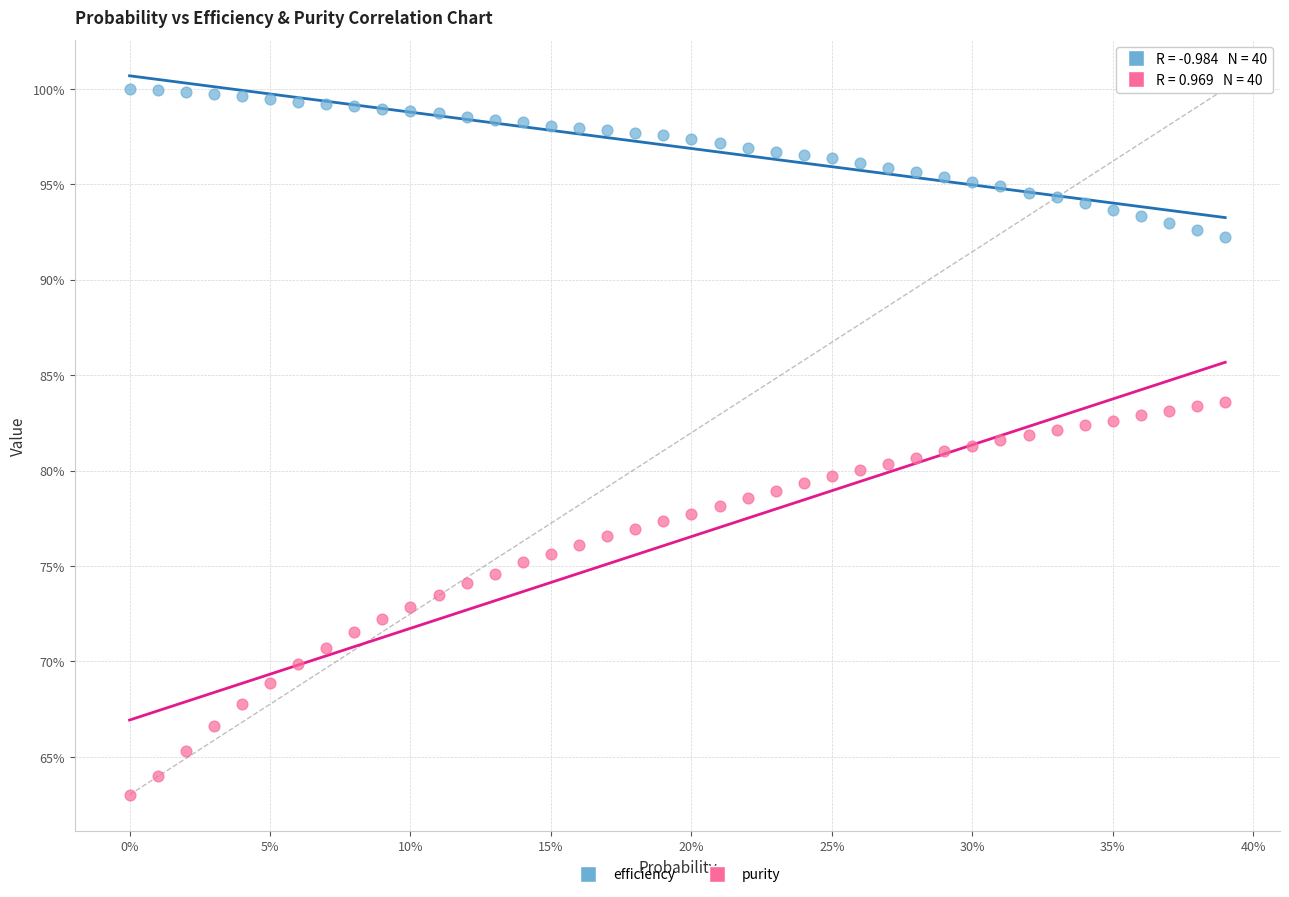

Which series has the largest Y range (max minus min)?

purity